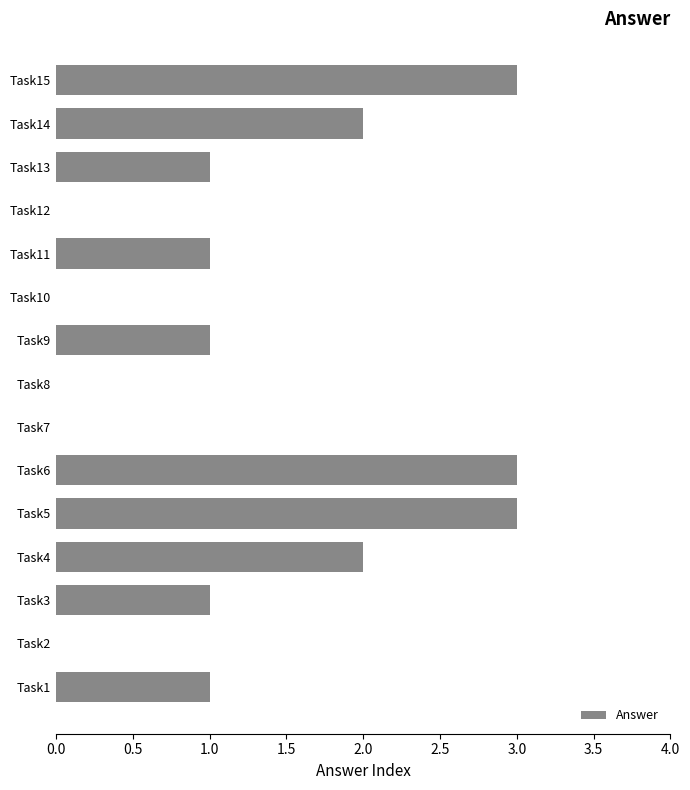

Is it true that the value at Task5 is 3?

True